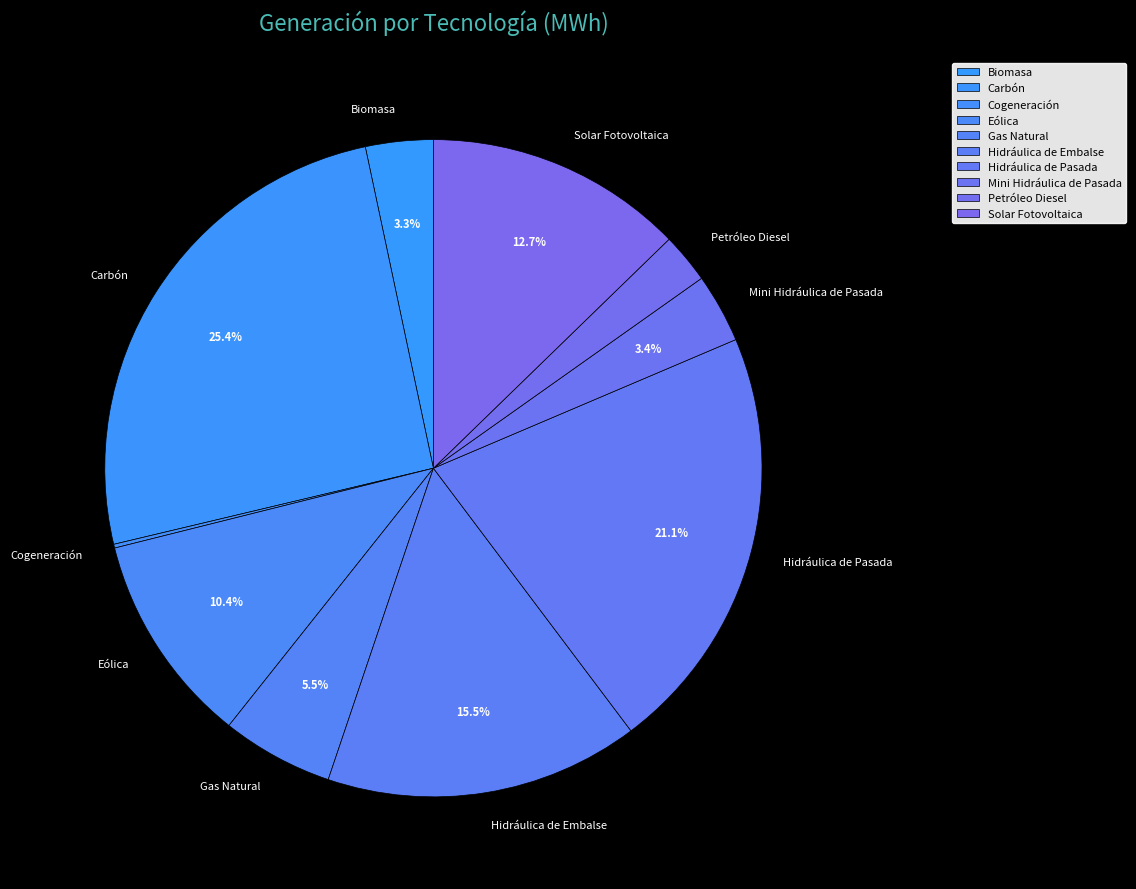

To the nearest percent, what is the combined percentage of Solar Fotovoltaica and Carbón?

38%